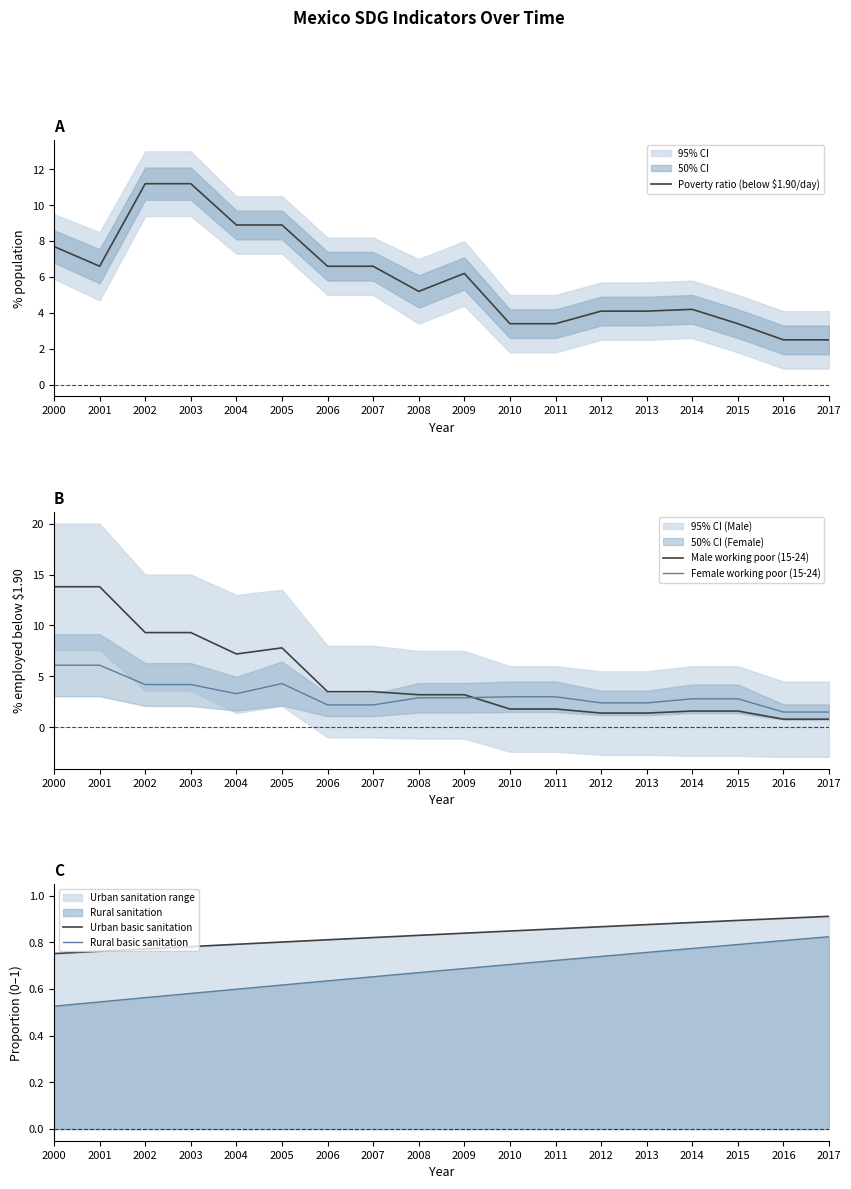

Is the value of Urban basic sanitation at 2016 greater than the value of Rural basic sanitation at 2002?

Yes